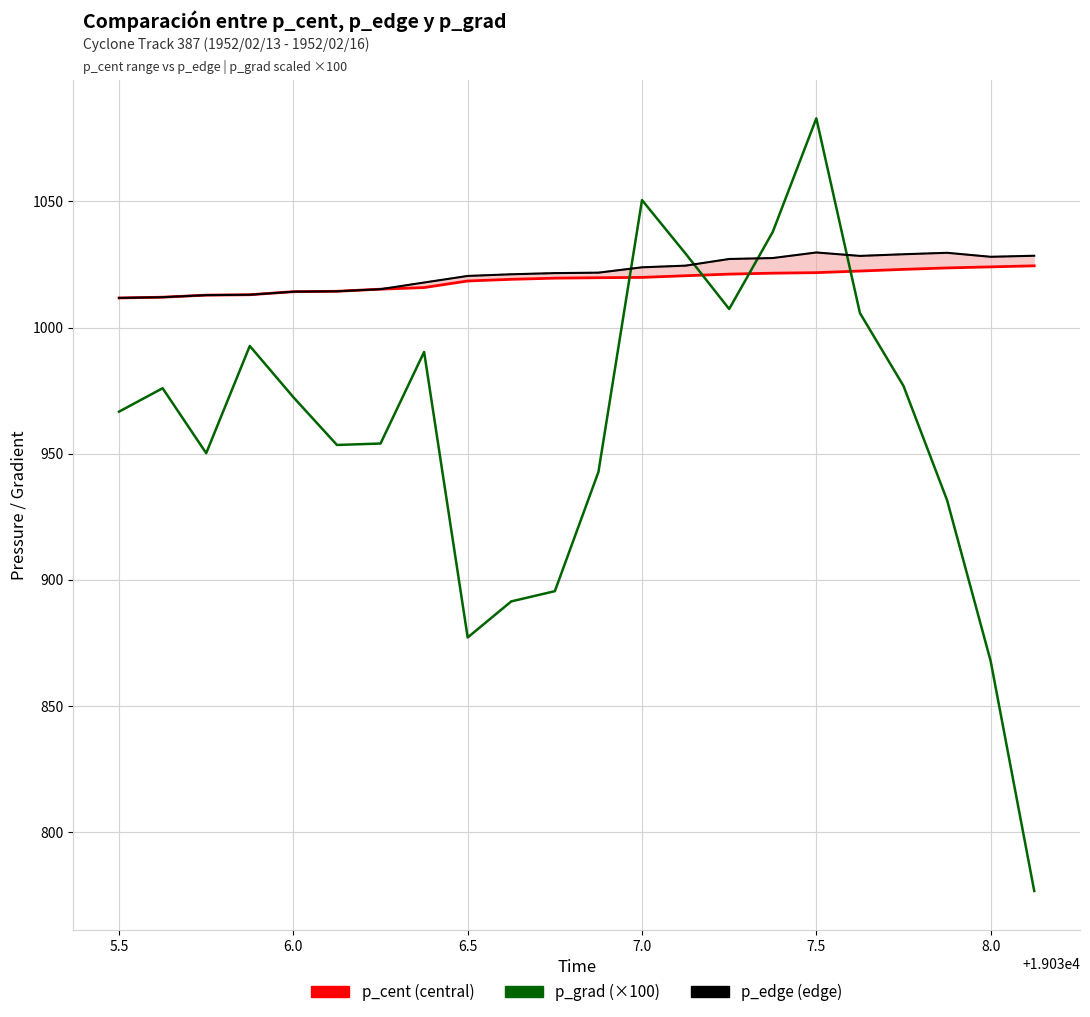

What is the difference between the maximum and minimum values in the p_edge (edge) series?

18.0